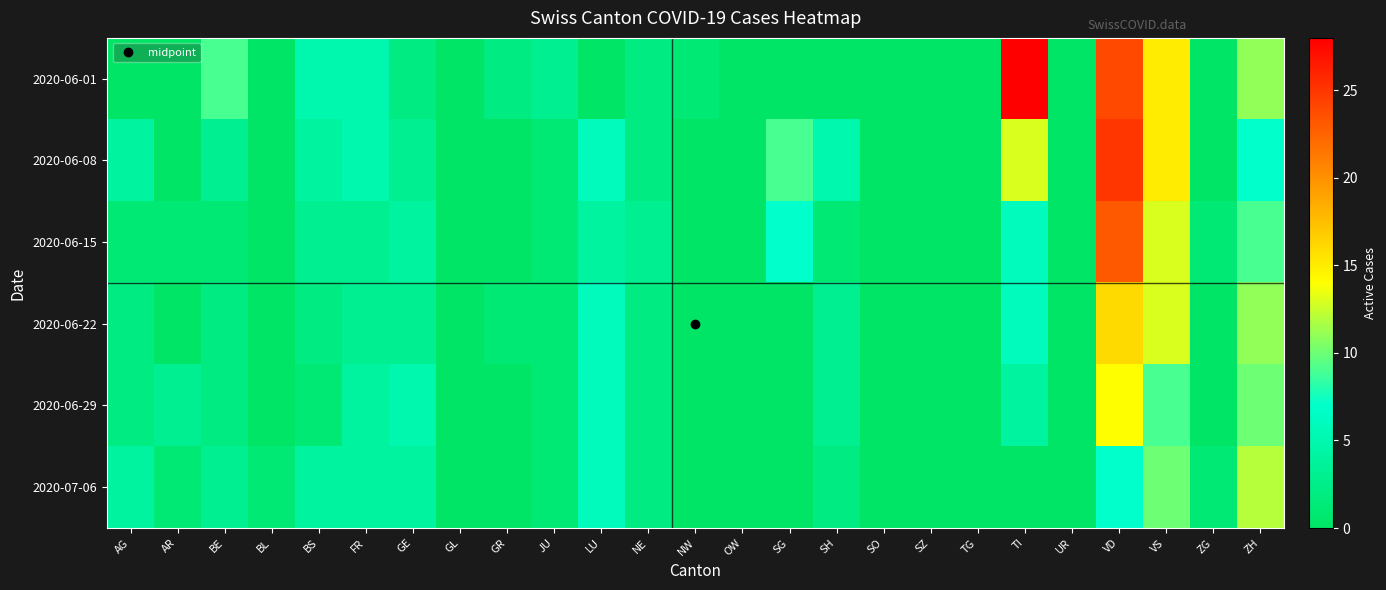

Which has a higher value, BE or FR?

BE